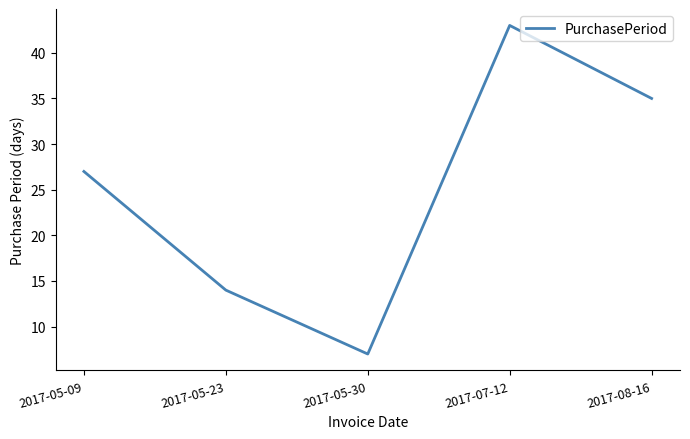

The chart shows a value of 43 at 2017-07-12. True or false?

True